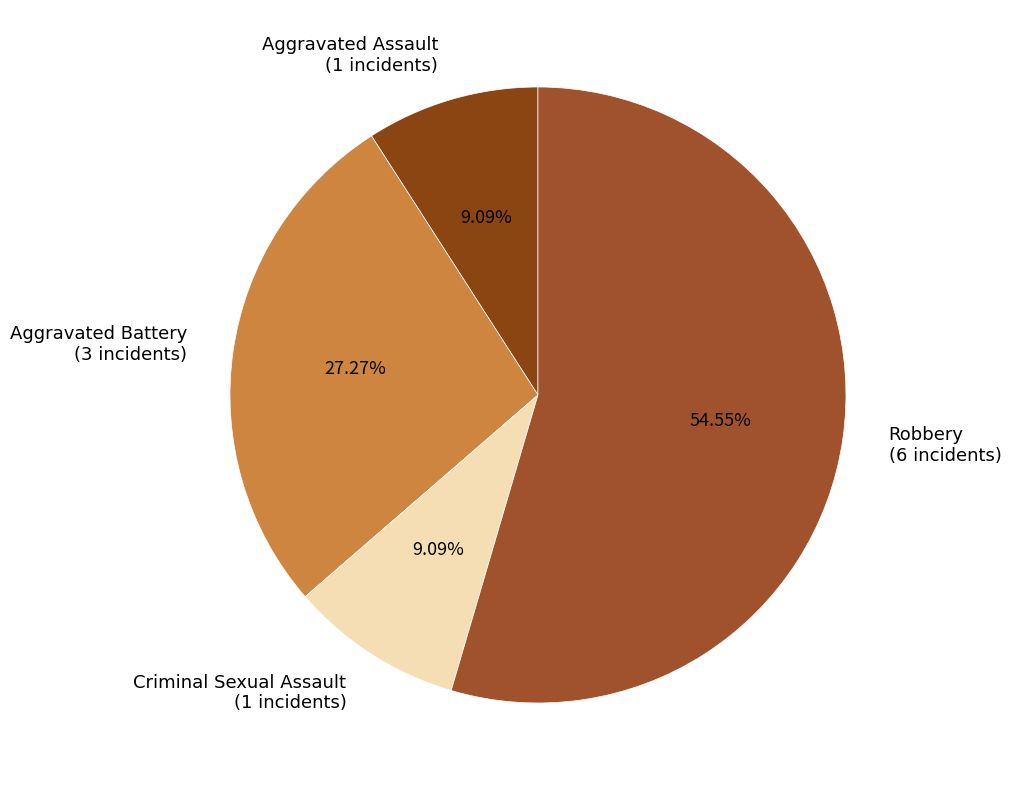

To the nearest percent, what is the difference between the Criminal Sexual Assault and Aggravated Battery slice percentages?

18%